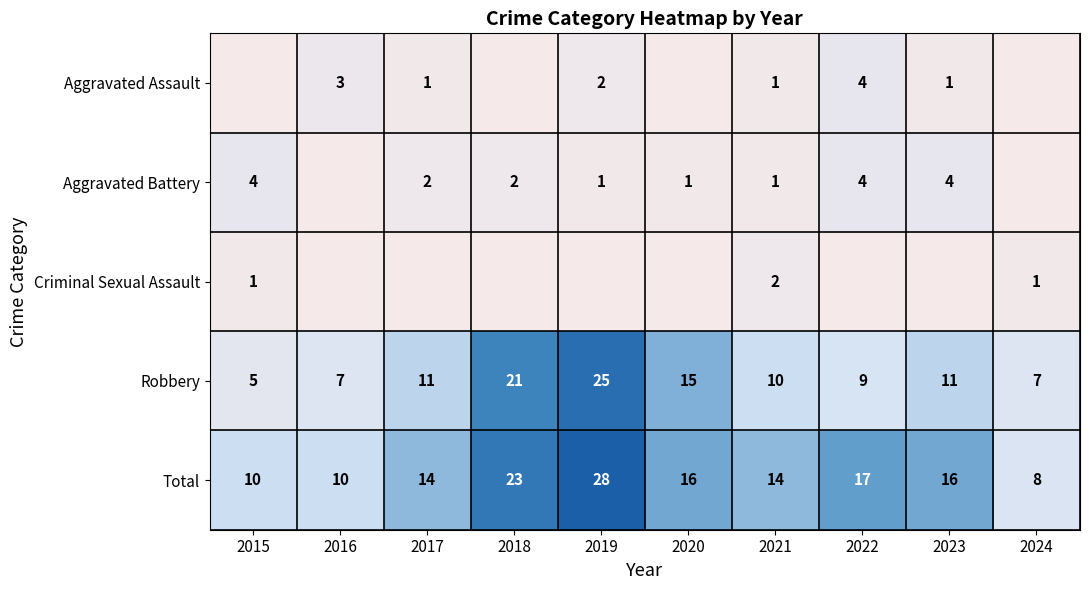

What is the sum of the Aggravated Battery values at 2021 and 2022?

5